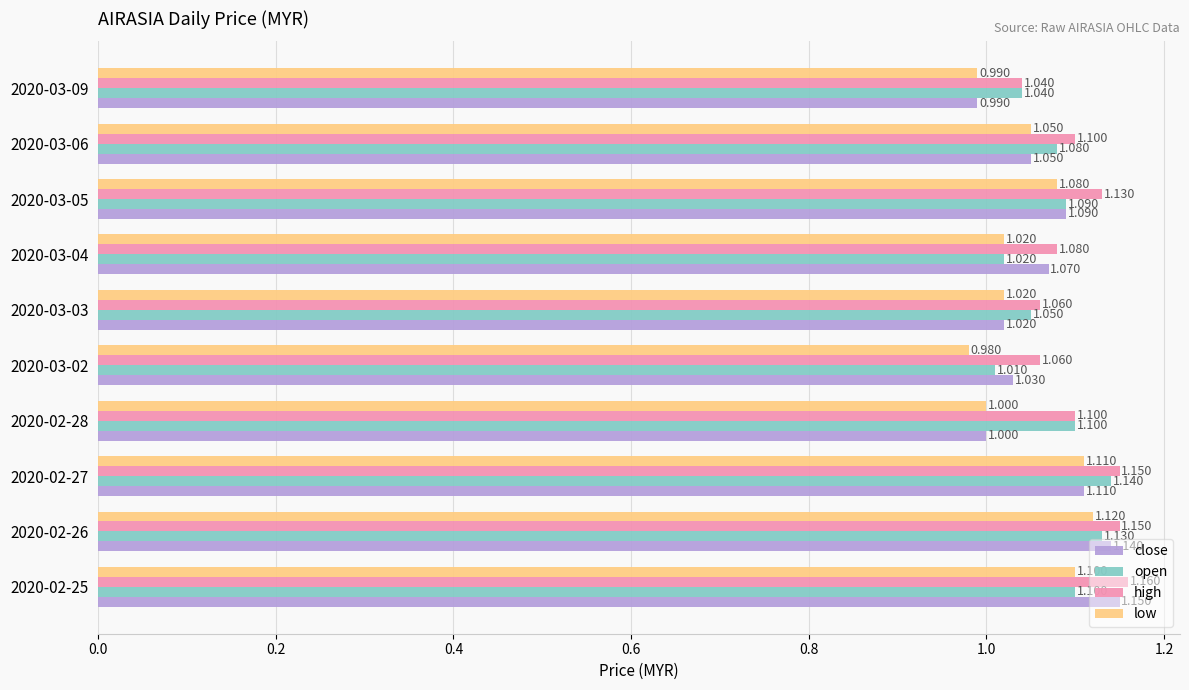

Which series has the largest total across all categories?

high